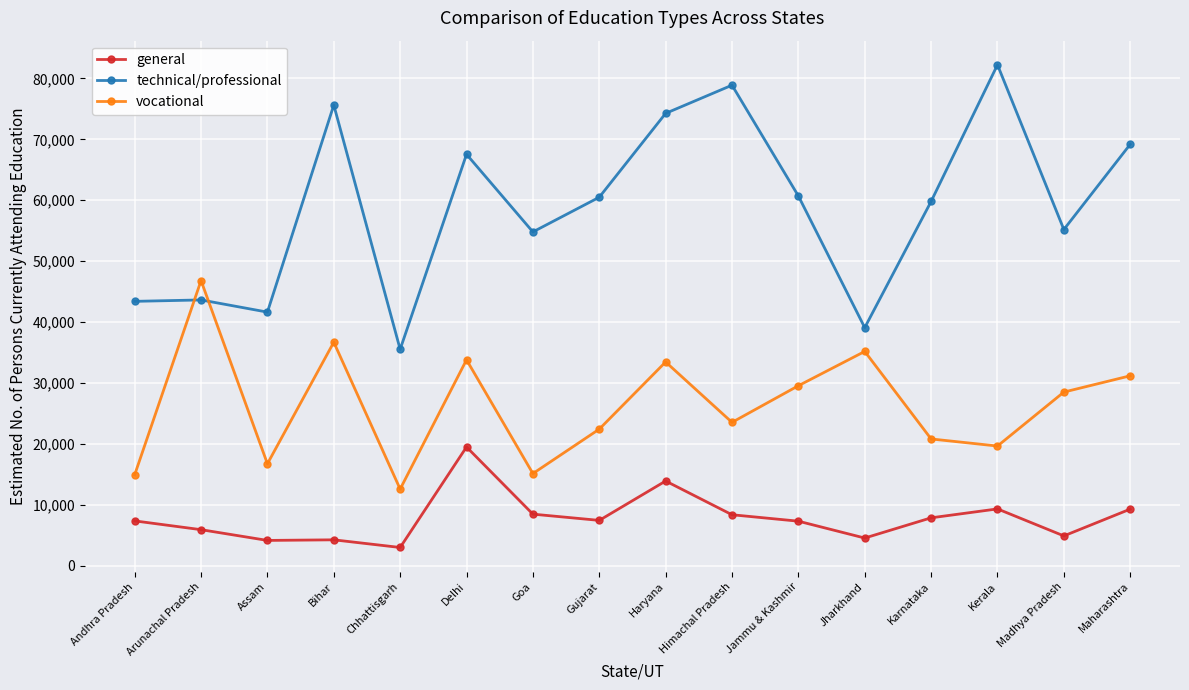

What is the total value across all series at Jharkhand?

78804